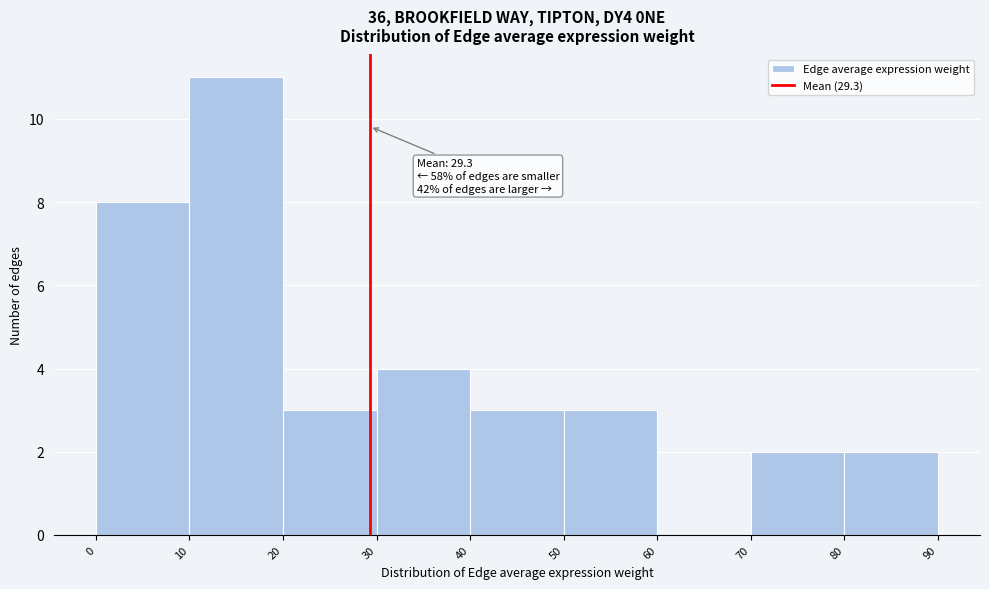

Over which range of the x-axis is the bar tallest?

10 to 20